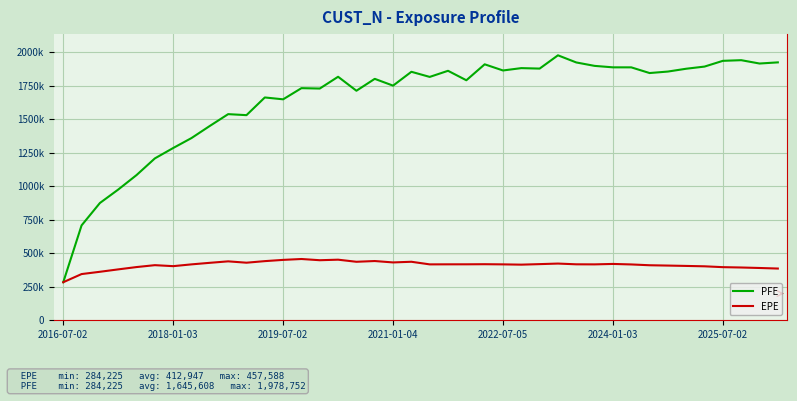

True or false: EPE and PFE cross at least once.

False